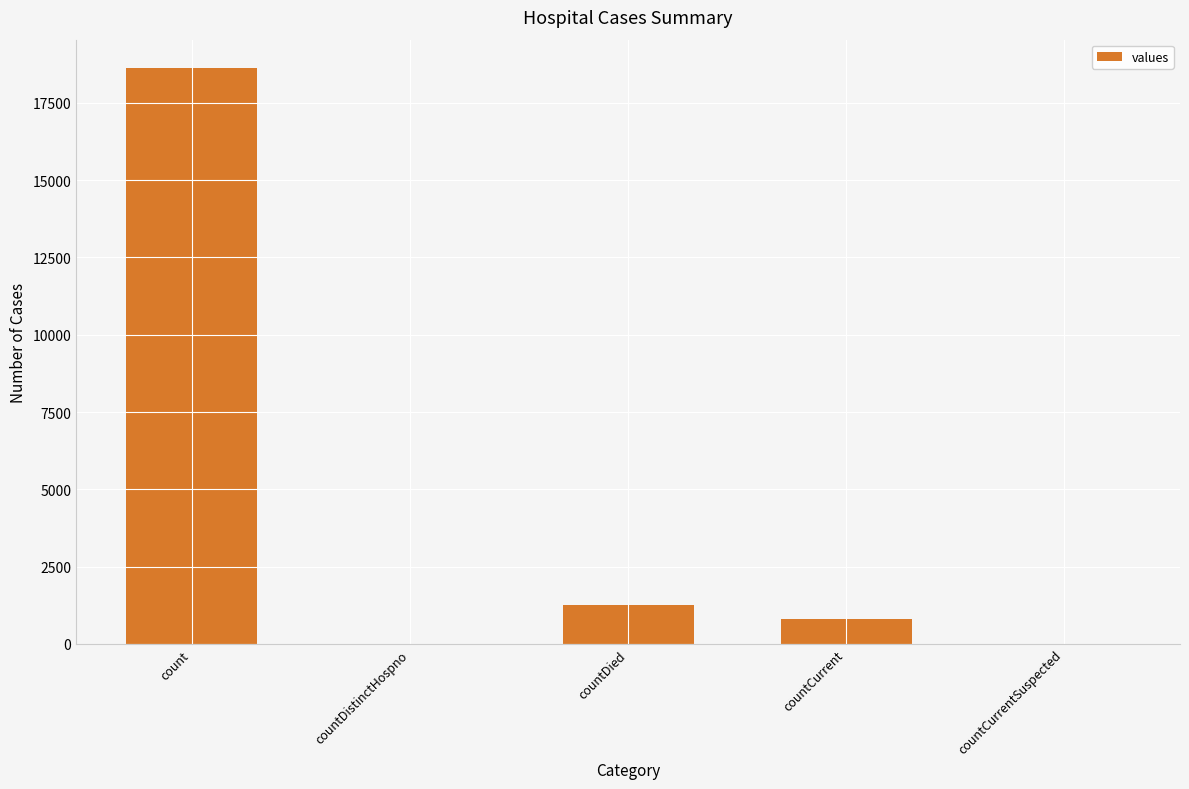

Reading left to right, transcribe all the data shown in this chart.

18615	0	1250	789	0